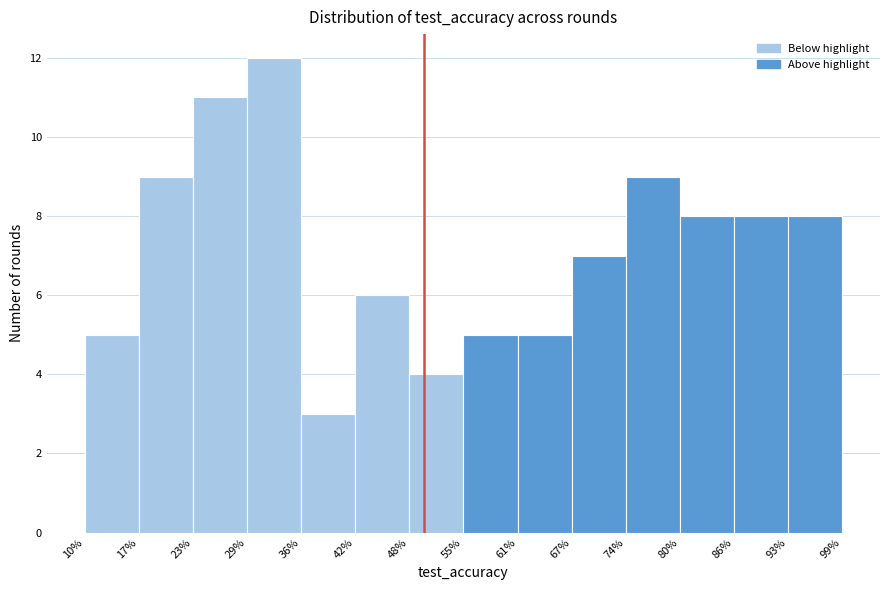

Reading left to right, list every bar in this chart as the range it spans on the x-axis followed by its height. The values are not printed on the chart, so give them approximately, as read against the axis.

10% to 17%: 5
17% to 23%: 9
23% to 29%: 11
29% to 36%: 12
36% to 42%: 3
42% to 48%: 6
48% to 55%: 4
55% to 61%: 5
61% to 67%: 5
67% to 74%: 7
74% to 80%: 9
80% to 86%: 8
86% to 93%: 8
93% to 99%: 8